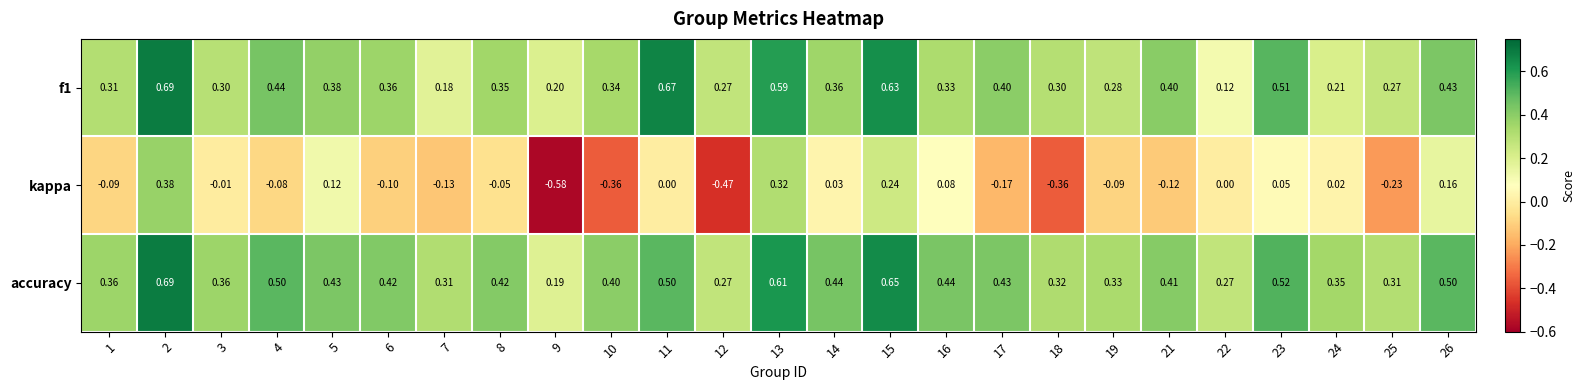

Which category has the lowest value across all series?

9